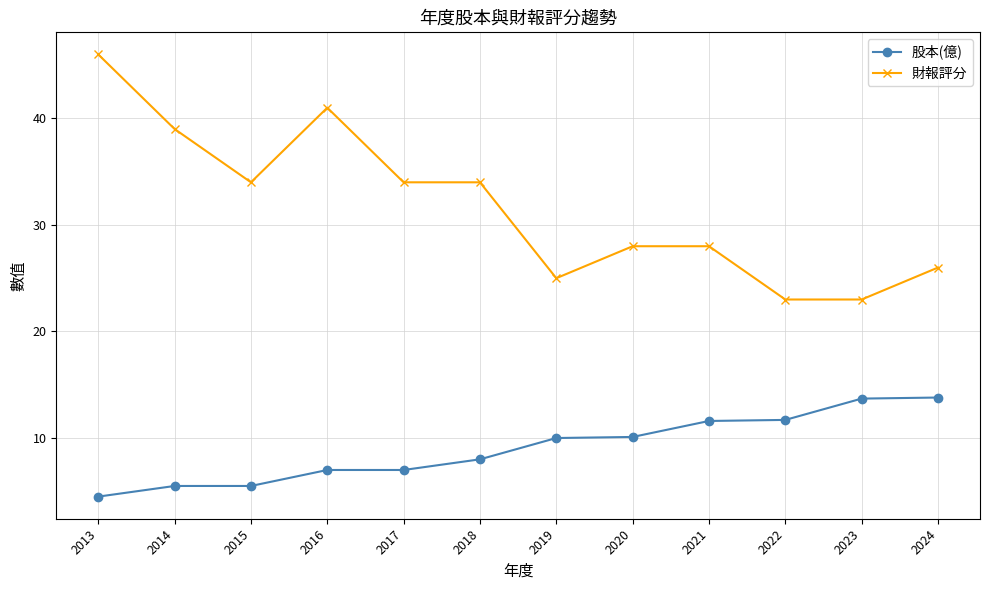

Which series has the largest range (max minus min)?

財報評分